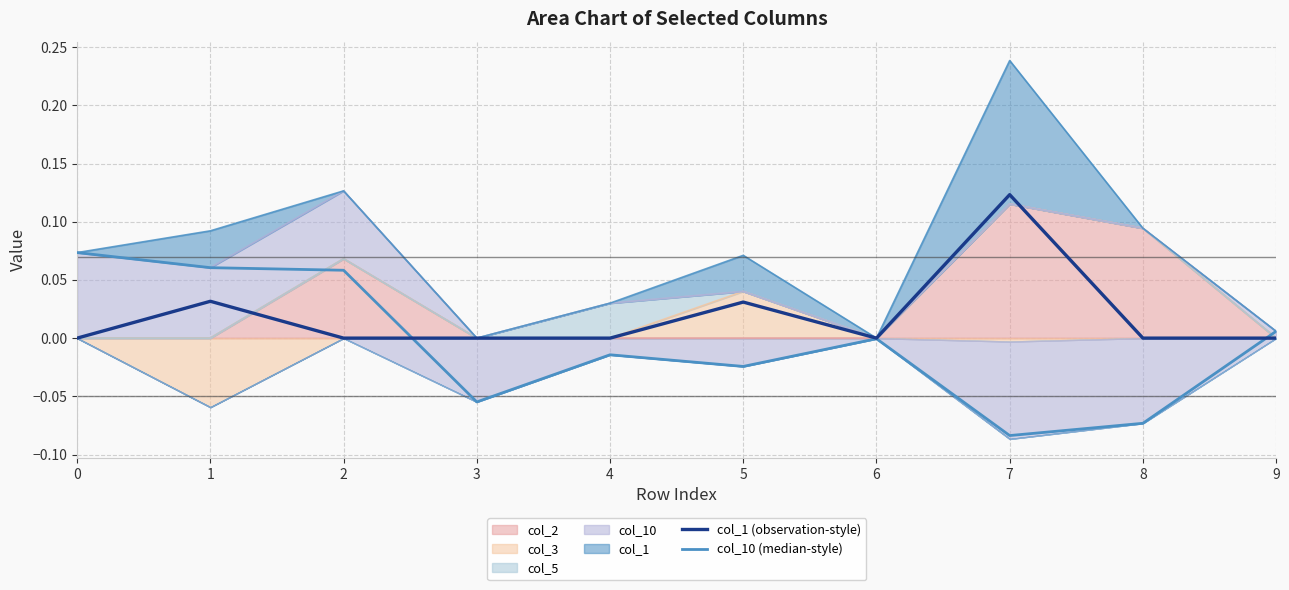

Which series has the largest range (max minus min)?

col_10 (median-style)